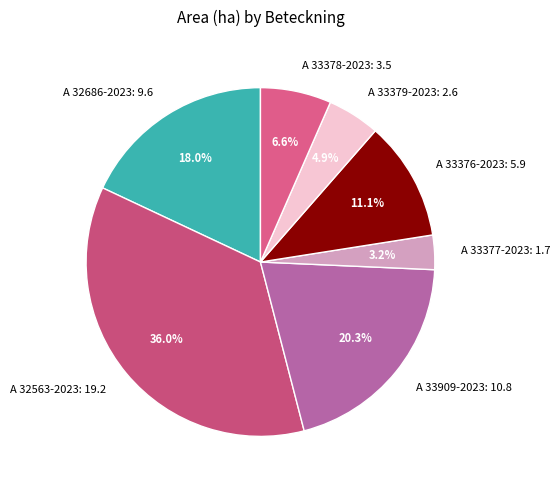

To the nearest percent, what is the difference between the largest and smallest slice percentages?

33%